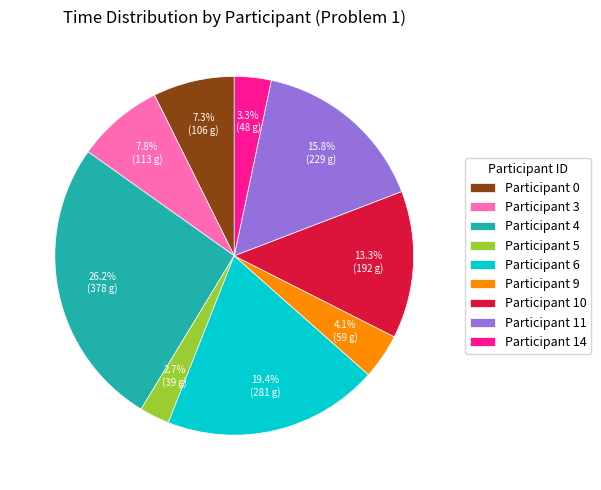

Count the number of slices in the pie.

9